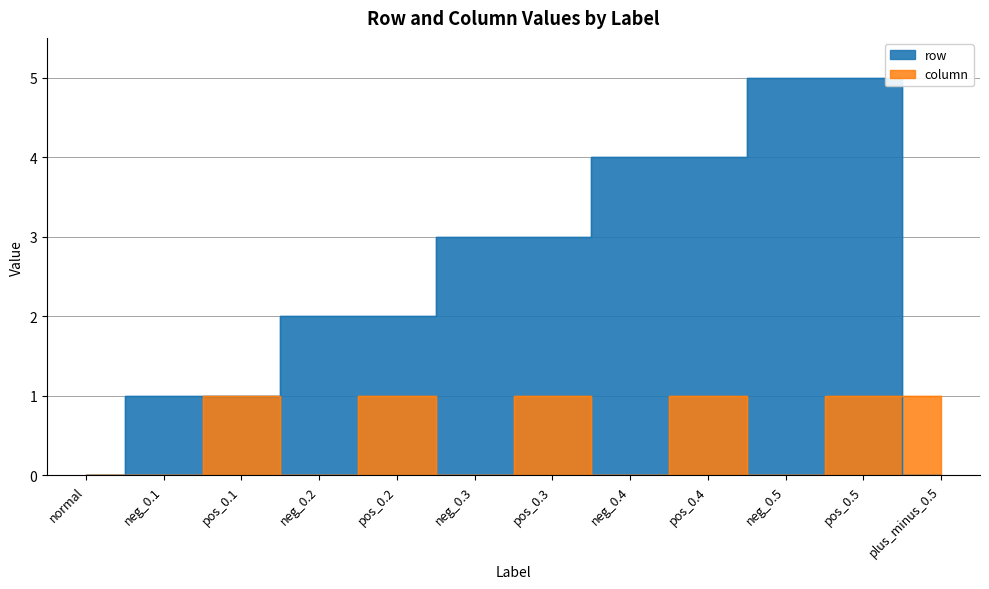

True or false: row and column cross at least once.

True